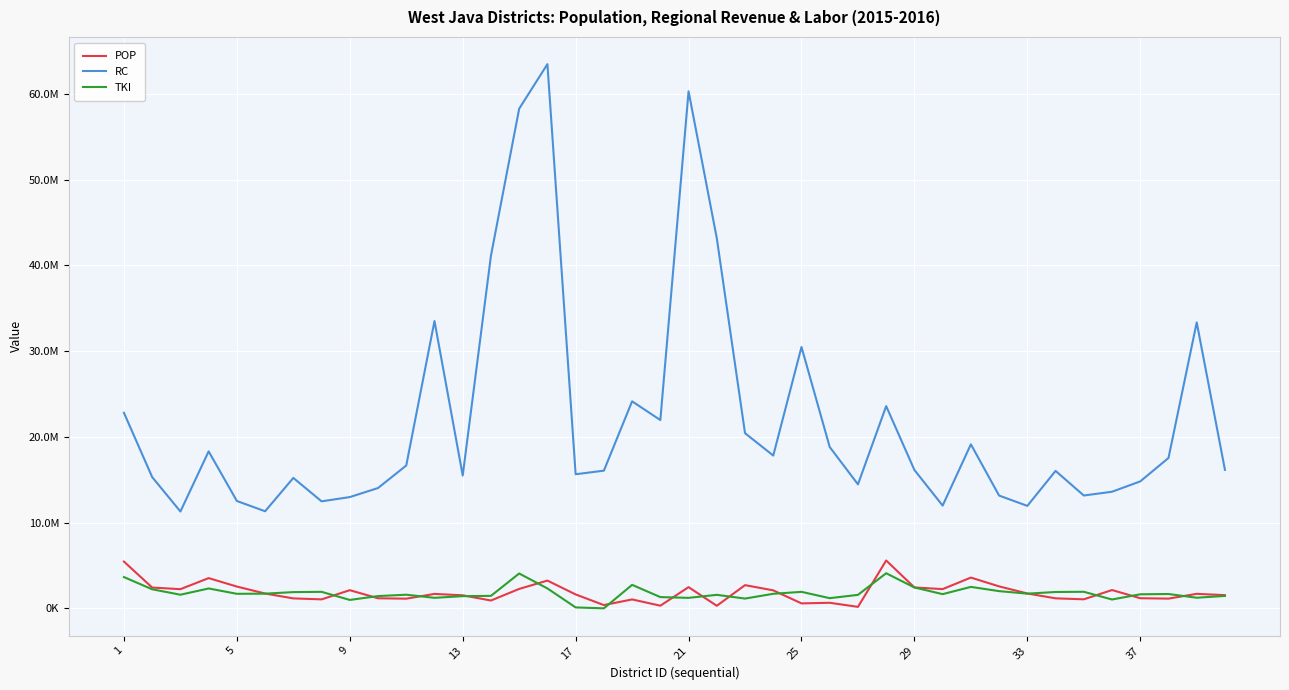

Which series has the largest total across all categories?

RC